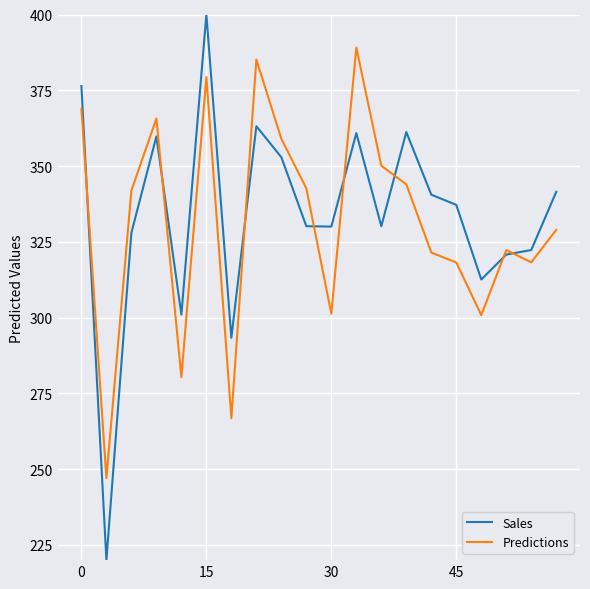

List the series in order of their peak value, highest first.

Sales, Predictions